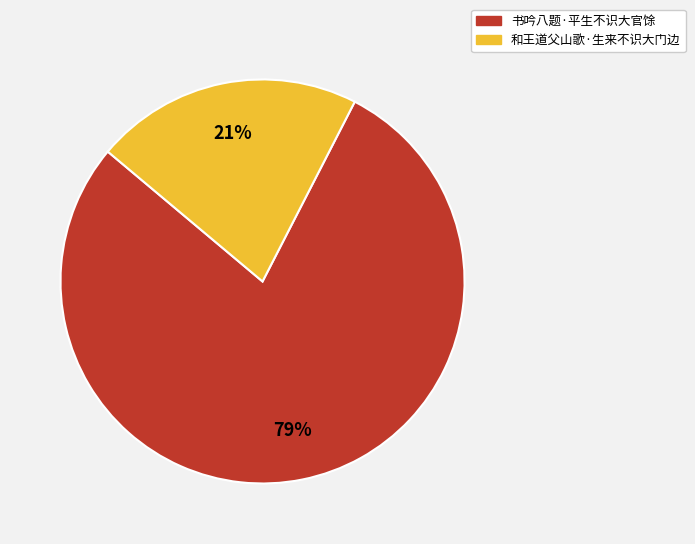

How many segments does this pie chart have?

2